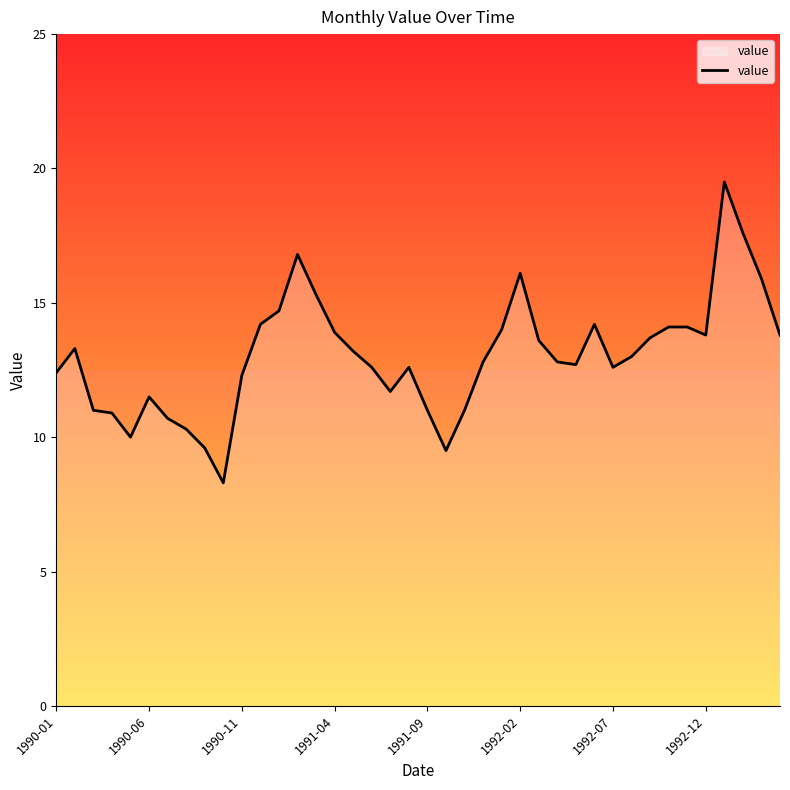

How many lines are shown in the chart?

1